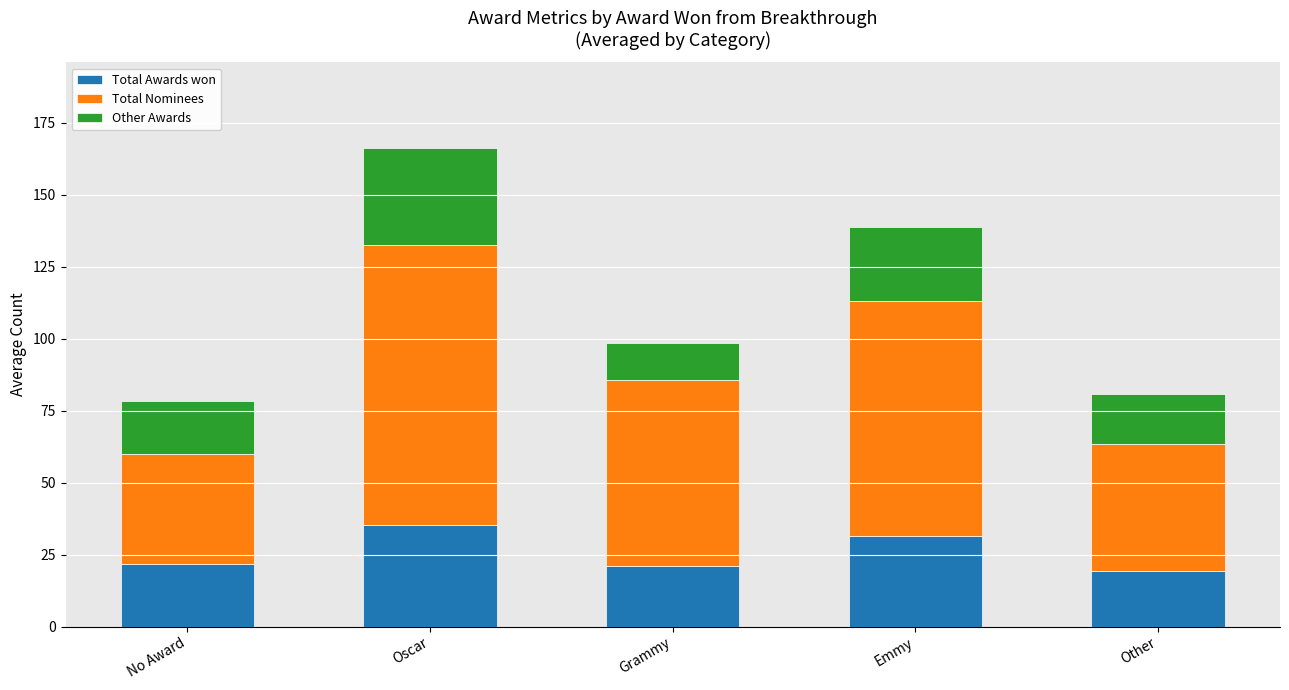

What is the sum of the Total Awards won values at Grammy and Emmy?

52.3